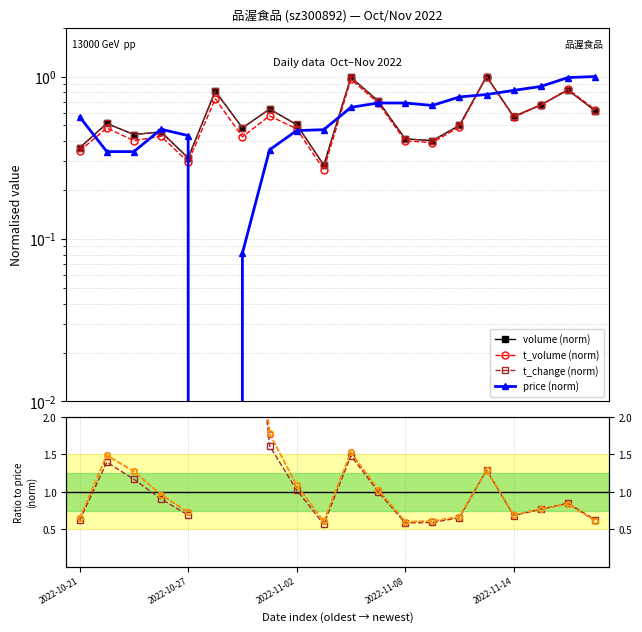

Between 2022-11-09 and 2022-11-08, which is larger?

2022-11-08